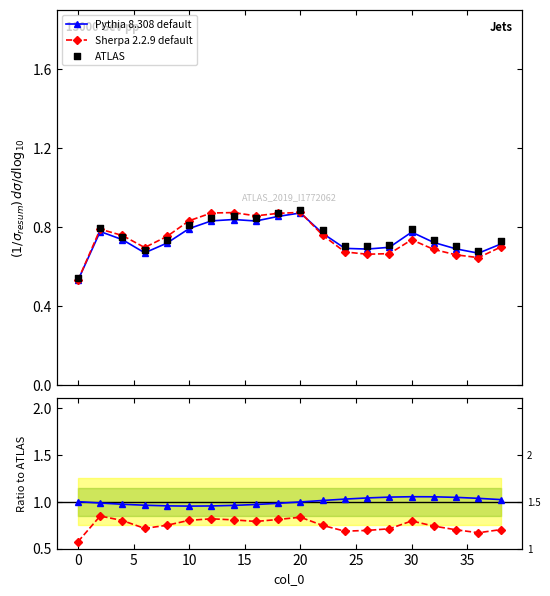

Which series has the widest spread of Y values?

ATLAS